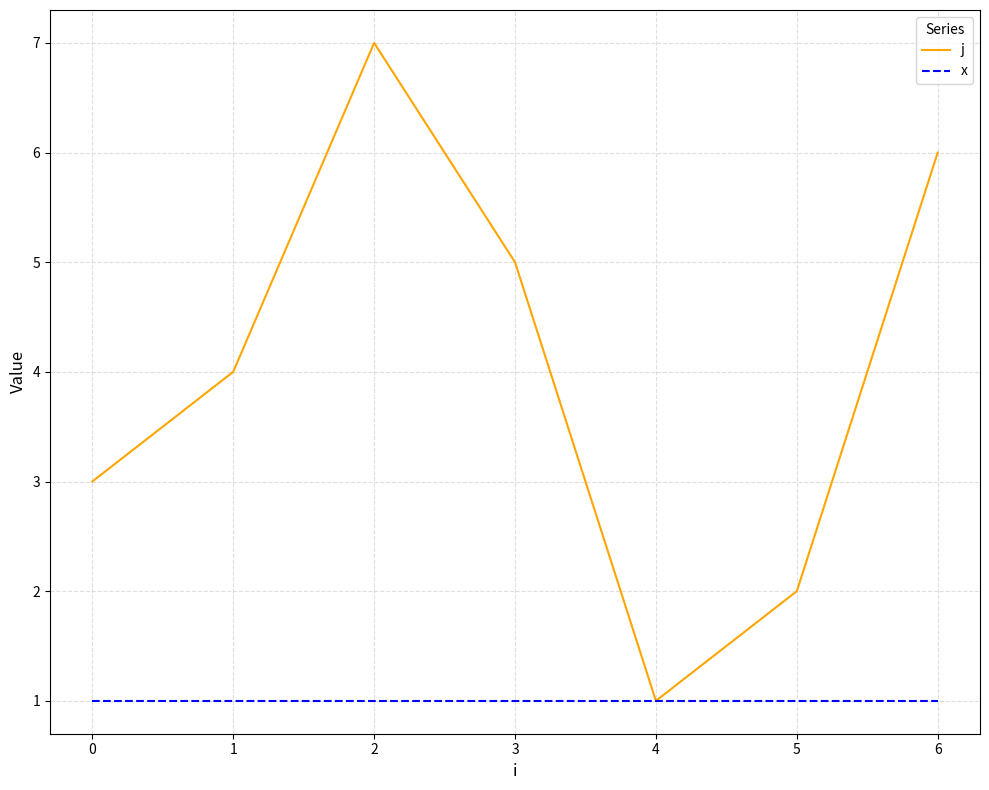

At which category is the sum across all series the highest?

2